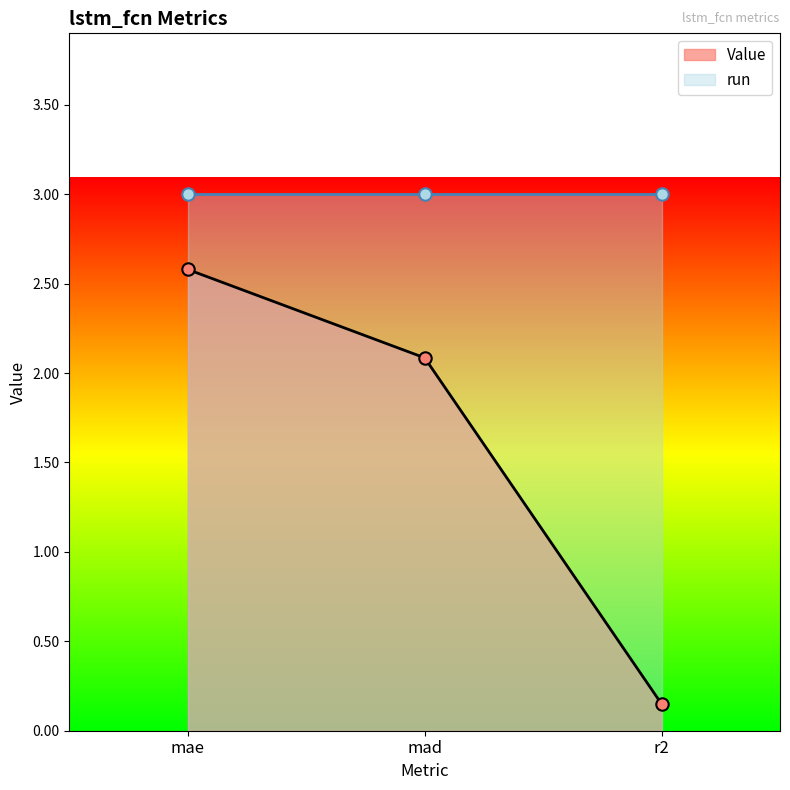

Which has a higher value, r2 or mae?

mae